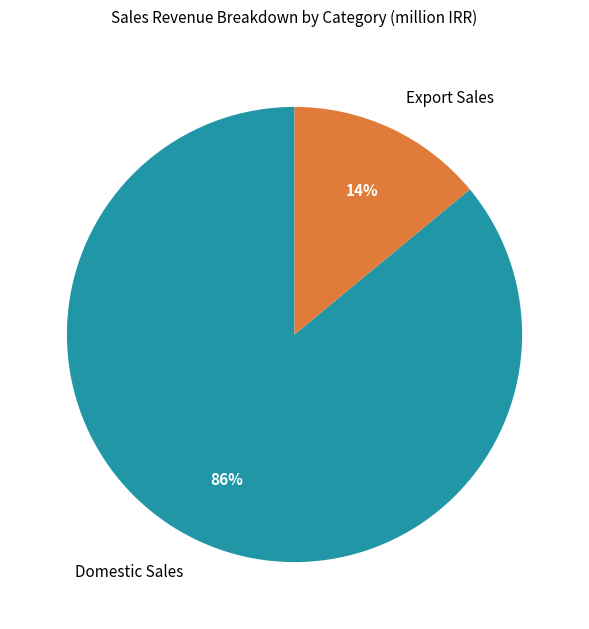

Which category accounts for the majority?

Domestic Sales